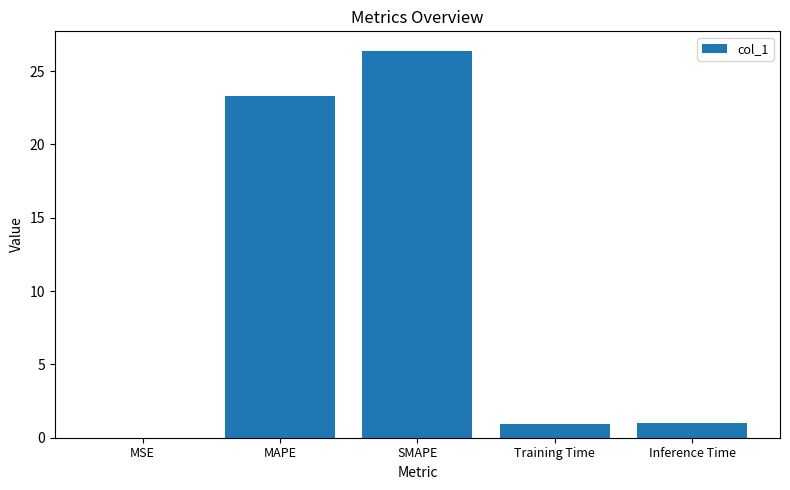

Where is the data nearest to the value 13?

MAPE